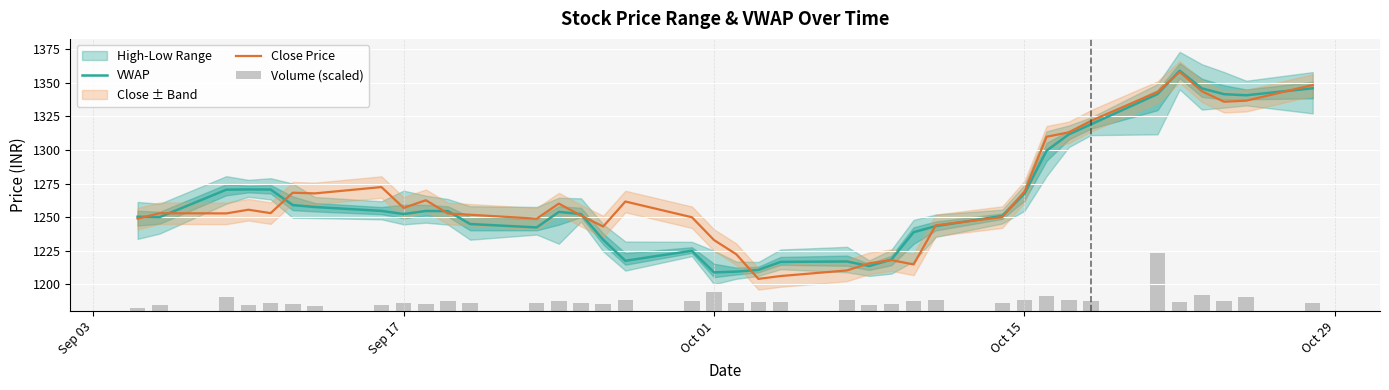

What is the highest value of the Close Price series?

1358.2